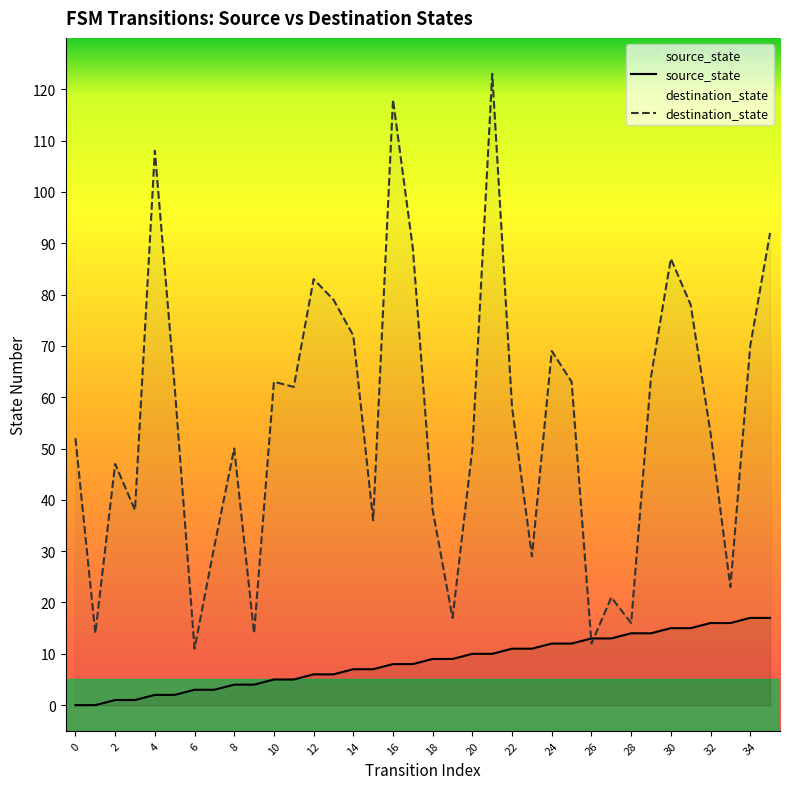

What is the highest value of the destination_state series?

123